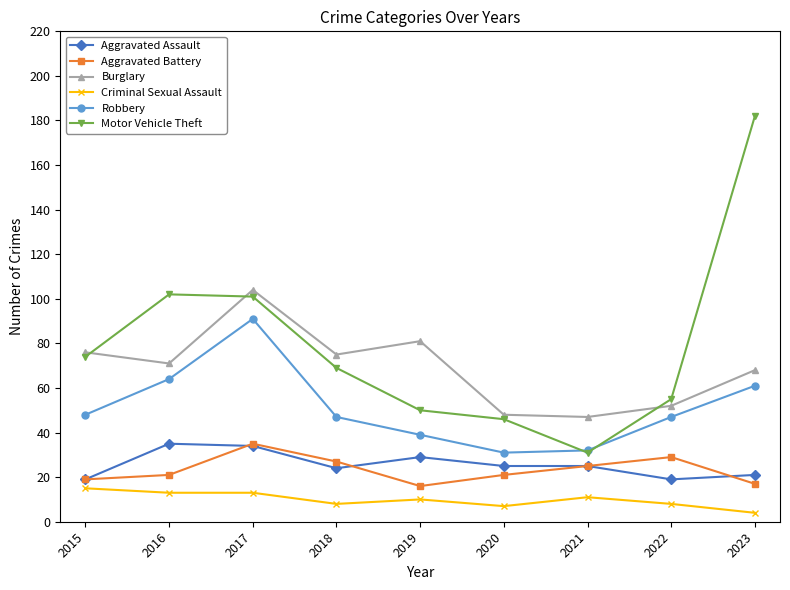

The value of Aggravated Assault at 2019 is 29. True or false?

True